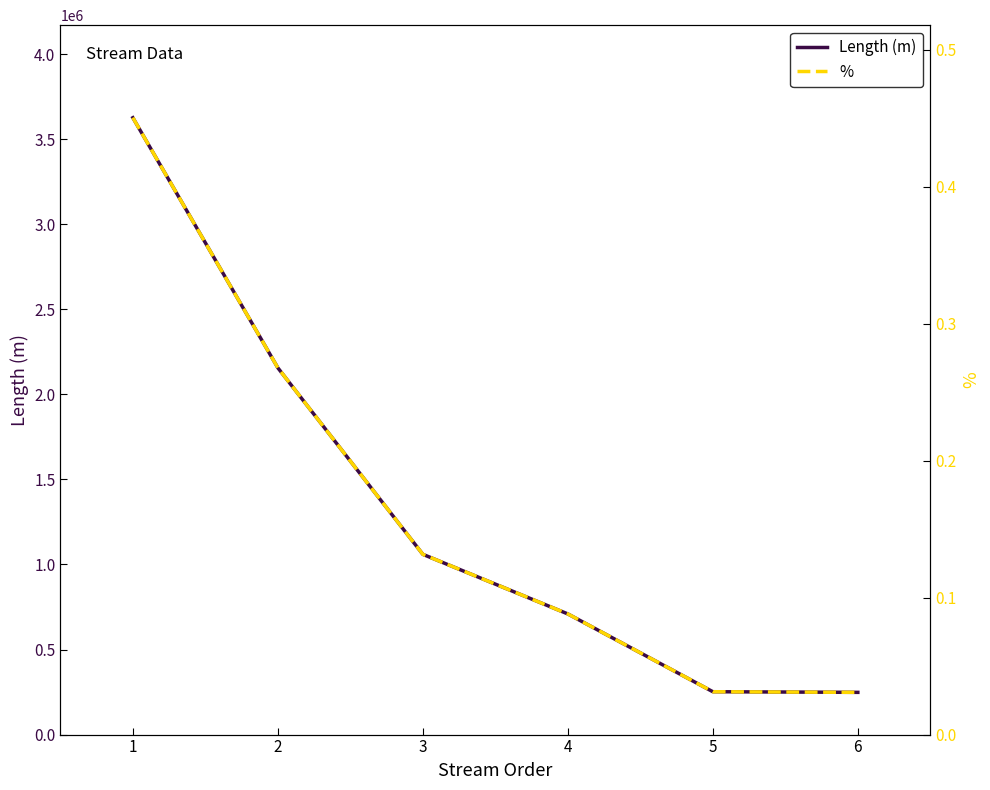

How many values in the Length (m) series are below 1059568?

3